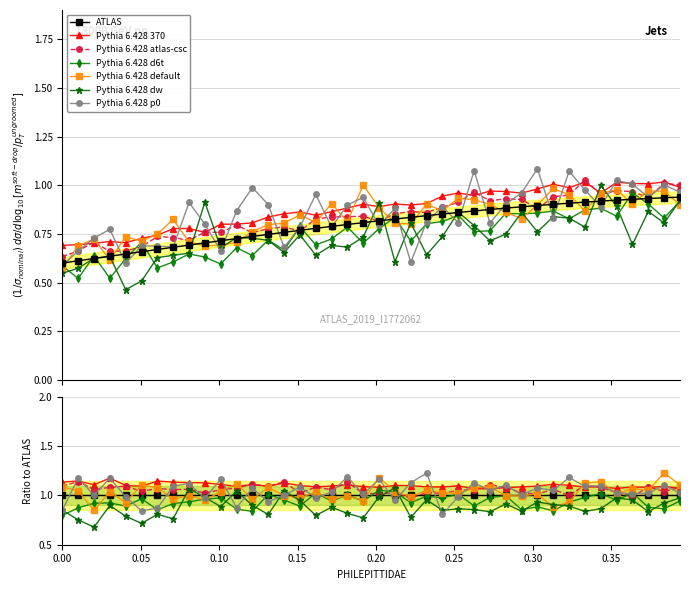

Read the value at 0.05.

0.6